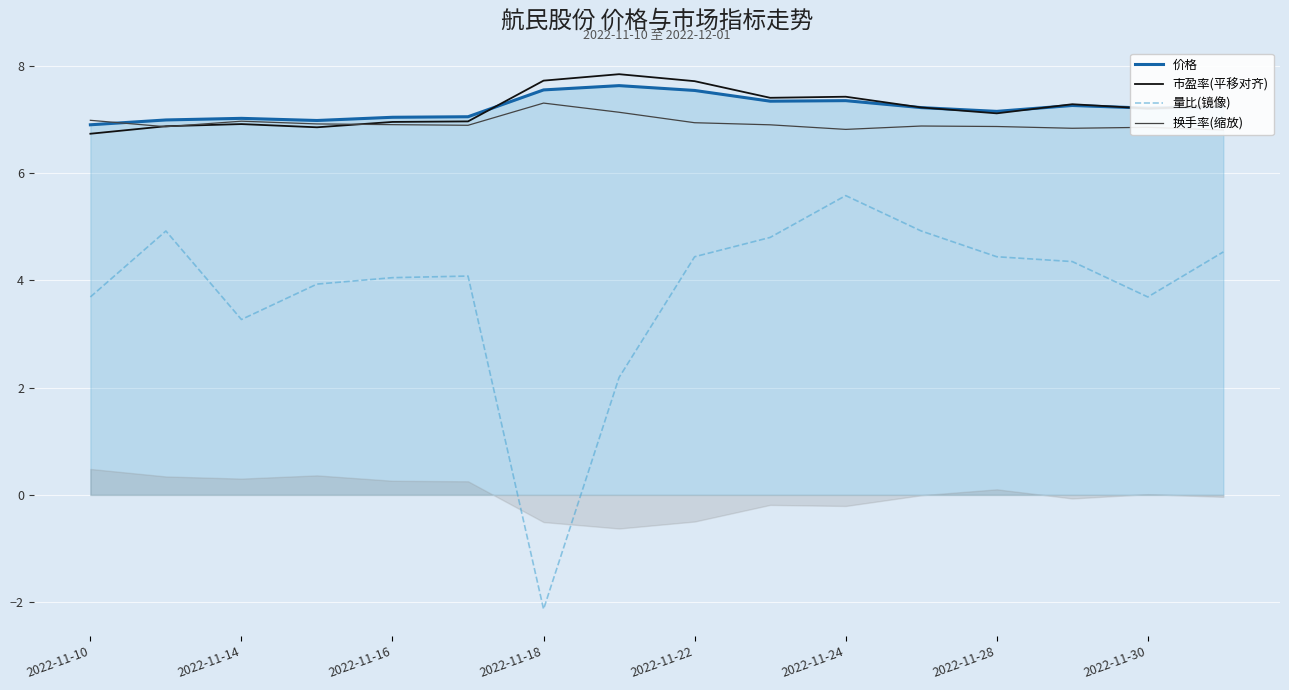

List the series in order of their peak value, lowest first.

量比(镜像), 换手率(缩放), 价格, 市盈率(平移对齐)